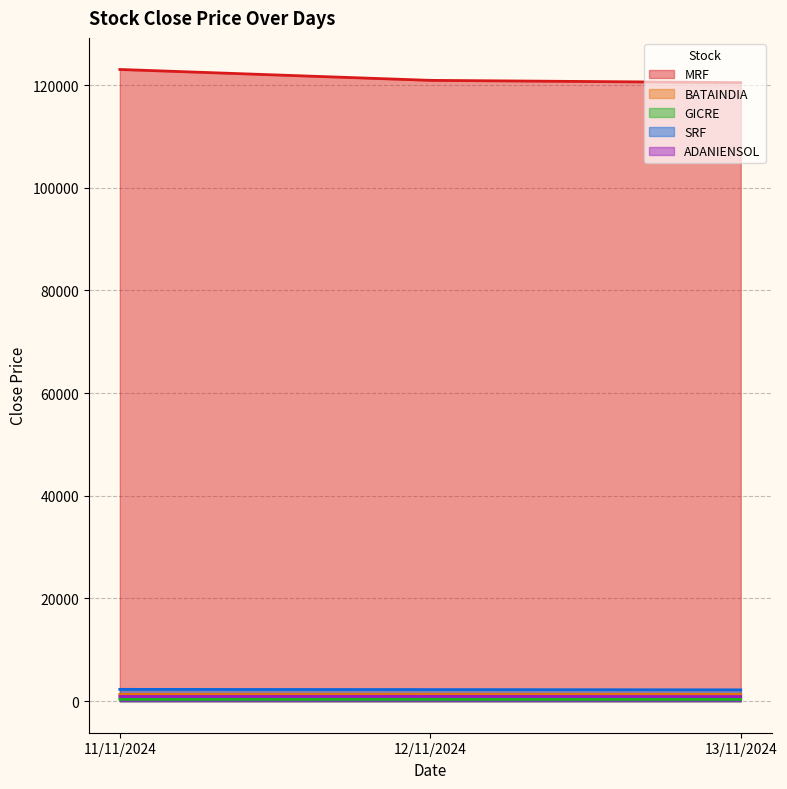

What is the lowest value of the ADANIENSOL series?

889.9